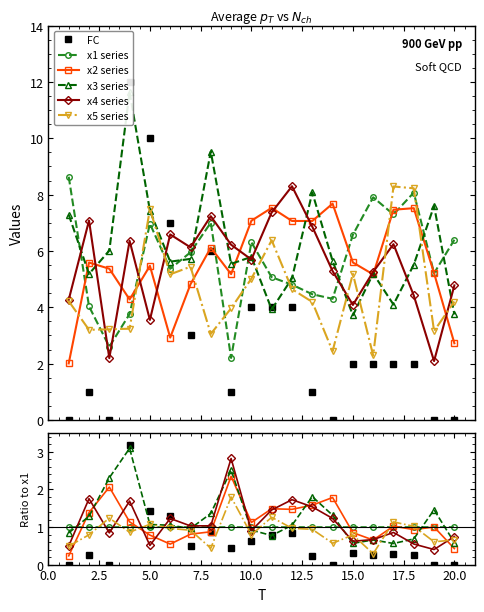

True or false: x1 series and x3 series cross at least once.

True